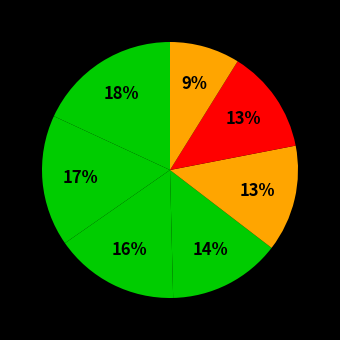

How many segments does this pie chart have?

7